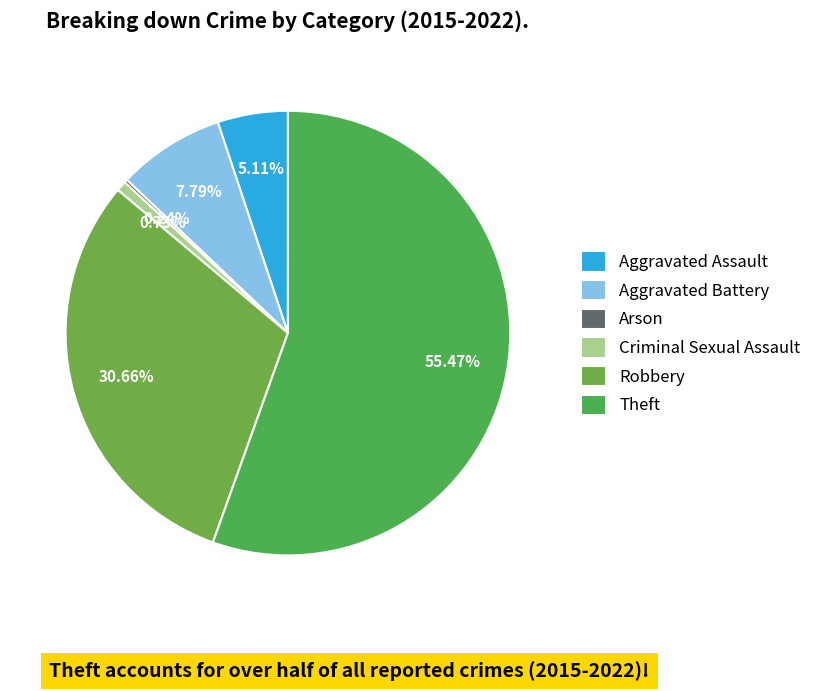

Rank the categories by value from highest to lowest.

Theft, Robbery, Aggravated Battery, Aggravated Assault, Criminal Sexual Assault, Arson